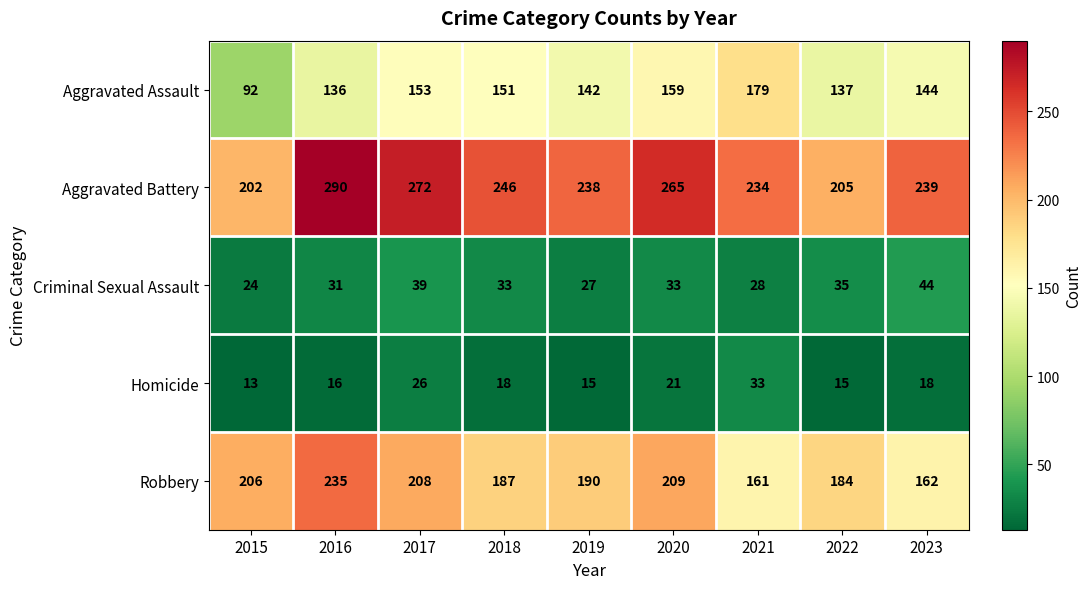

What is the minimum value shown in the chart?

13